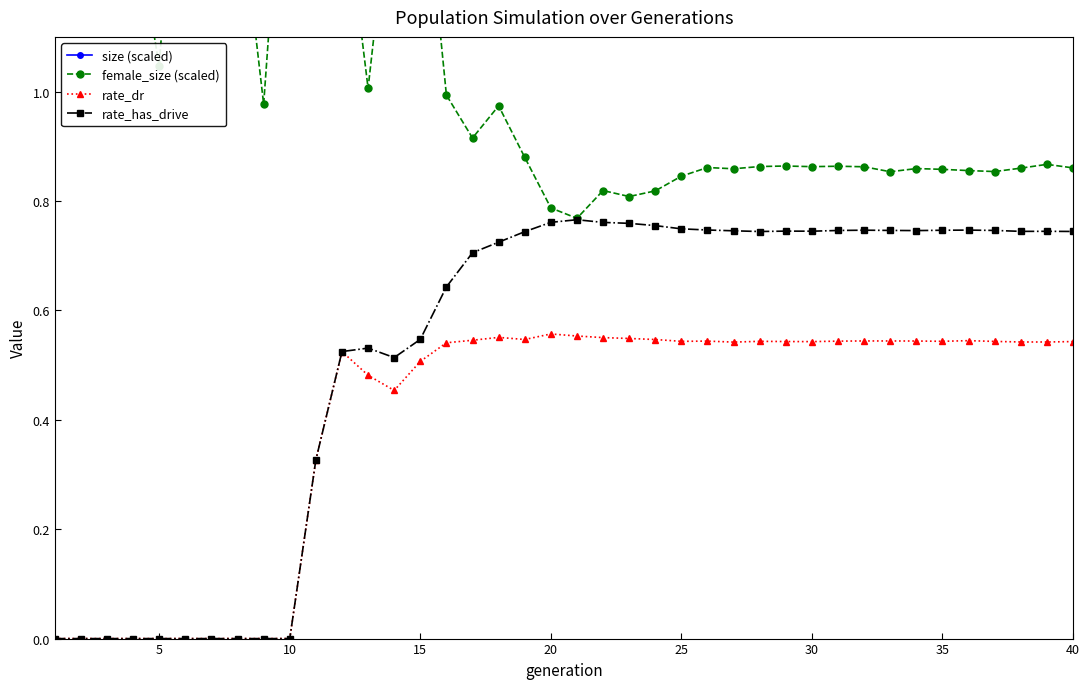

In female_size (scaled), how many points are higher than both neighbors (excluding endpoints)?

11